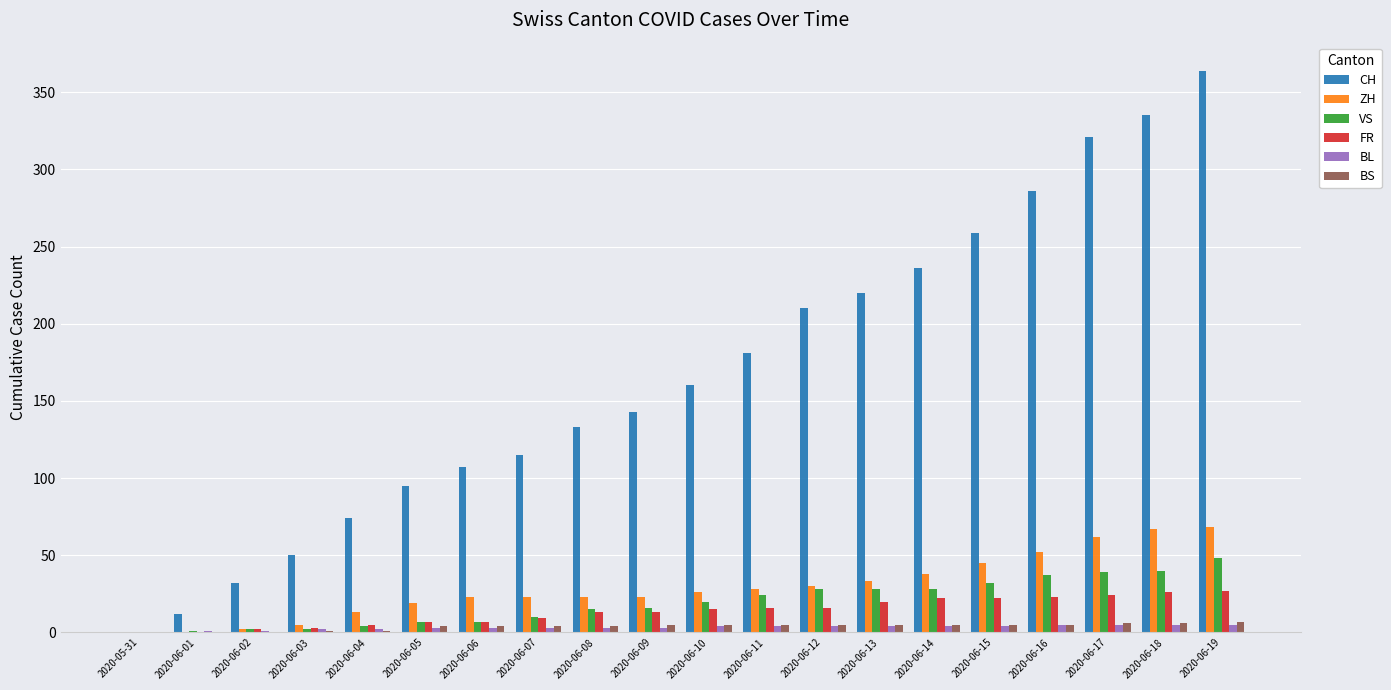

Which series changed the most between 2020-06-06 and 2020-06-11?

CH